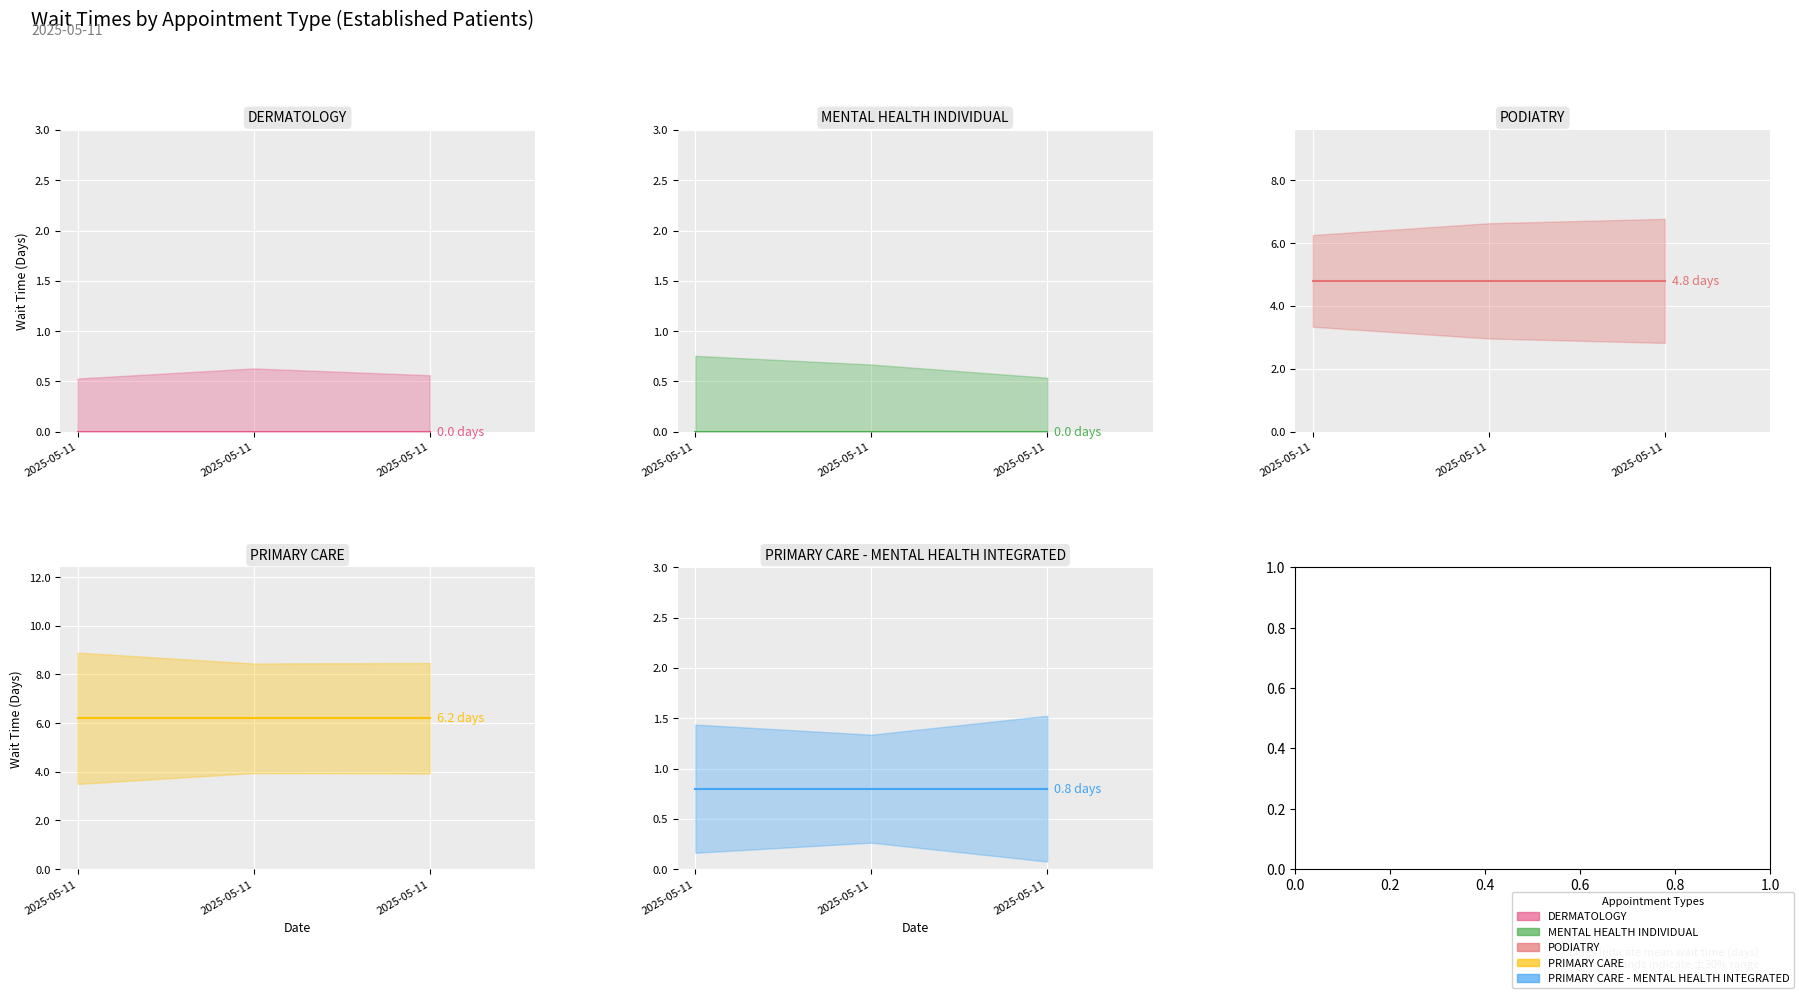

Rank the series at 2025-05-11 from lowest to highest value.

DERMATOLOGY, MENTAL HEALTH INDIVIDUAL, PRIMARY CARE - MENTAL HEALTH INTEGRATED, PODIATRY, PRIMARY CARE